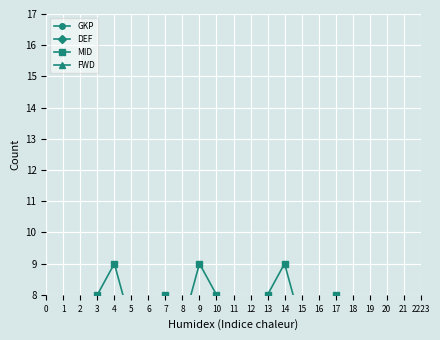

What is the difference between the DEF values at 2 and 14?

1